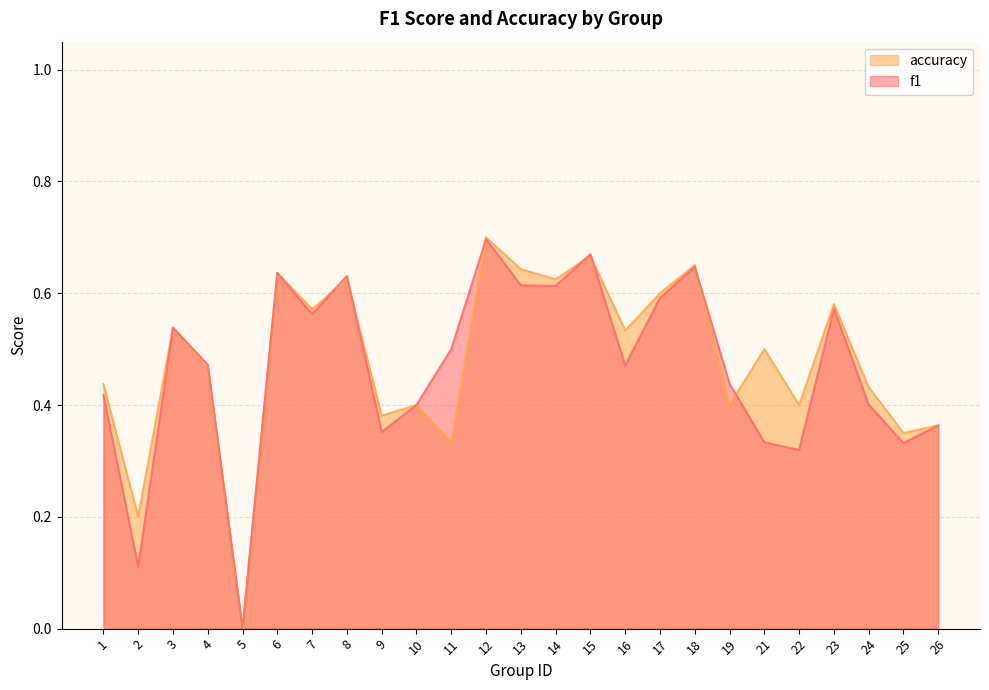

Where is f1 nearest to the value 0?

5